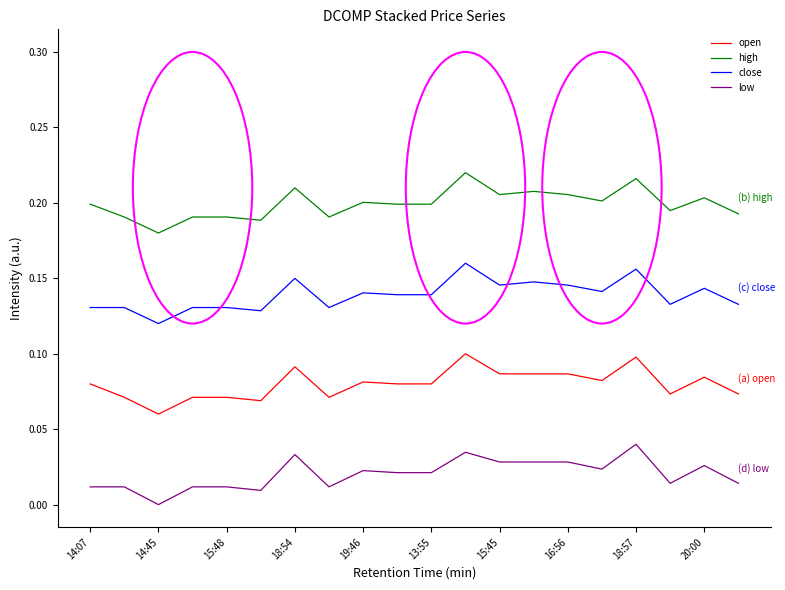

Which series has the largest total across all categories?

high